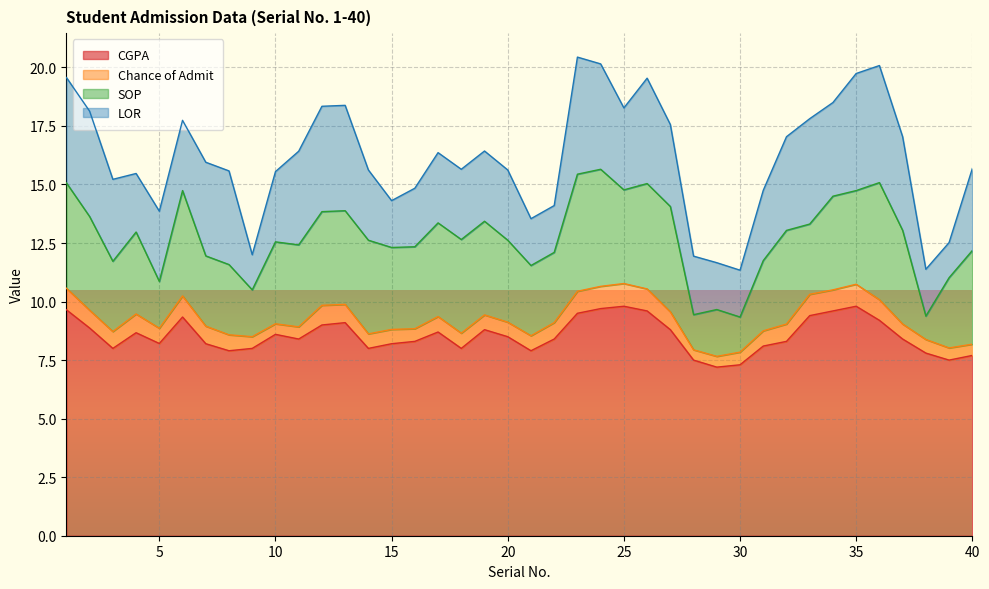

The value of LOR at 23 is 1.2. True or false?

False